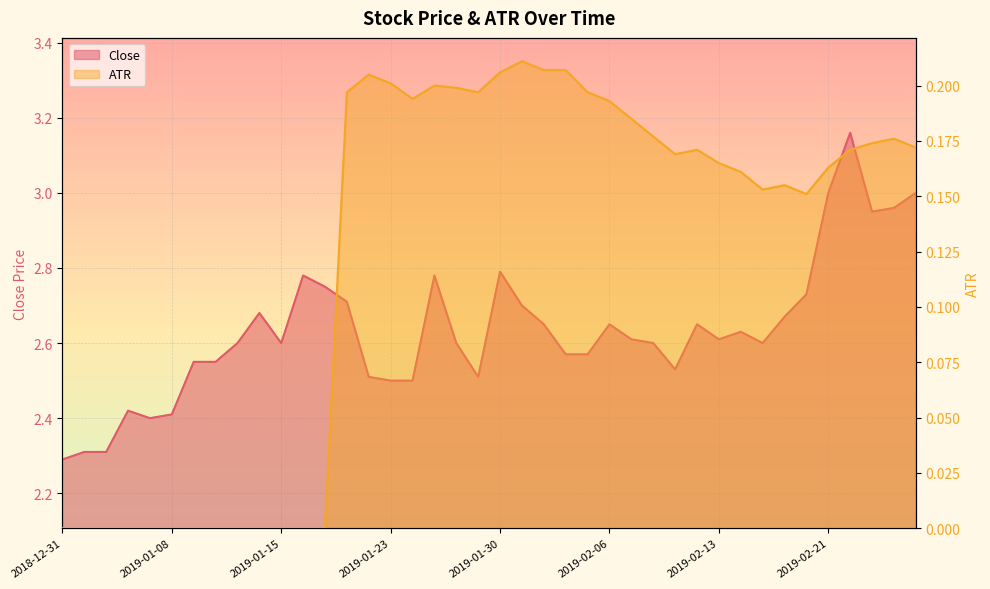

What are all the series names shown in the legend?

Close, ATR